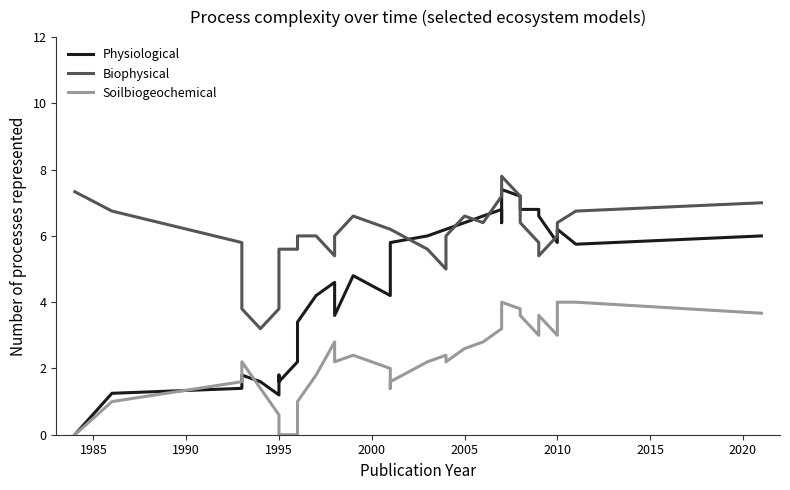

What is the minimum value for Biophysical?

3.2